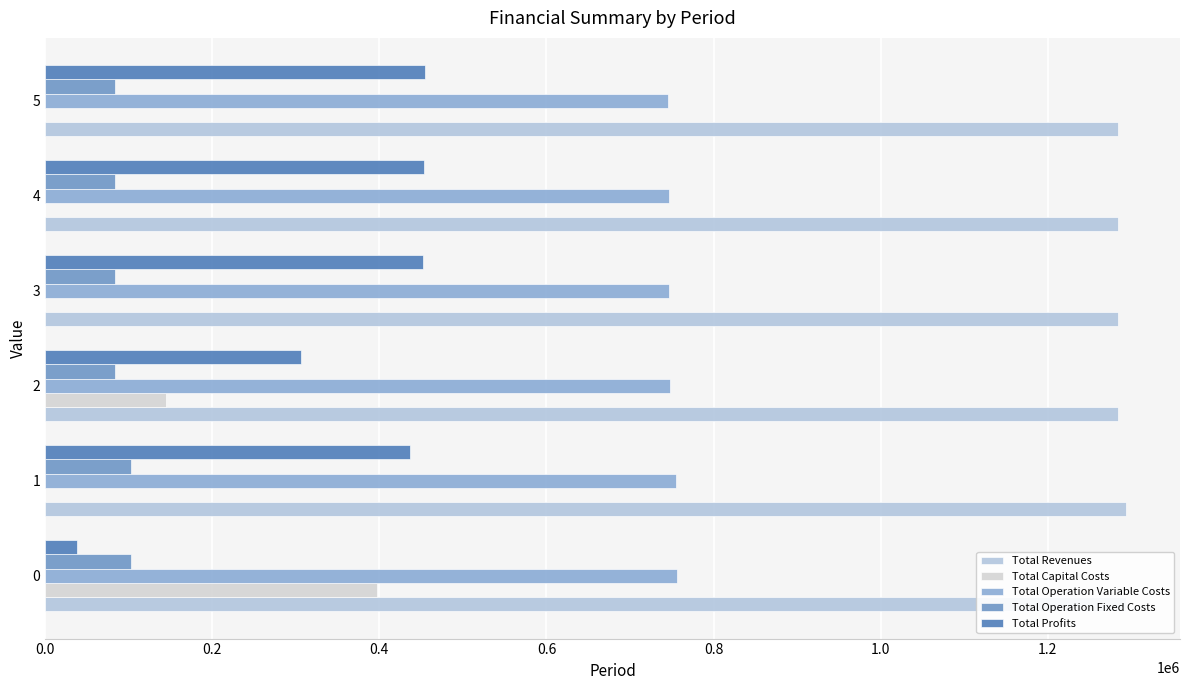

What is the sum of the Total Profits values at 0.2 and 0.8?

889776.4